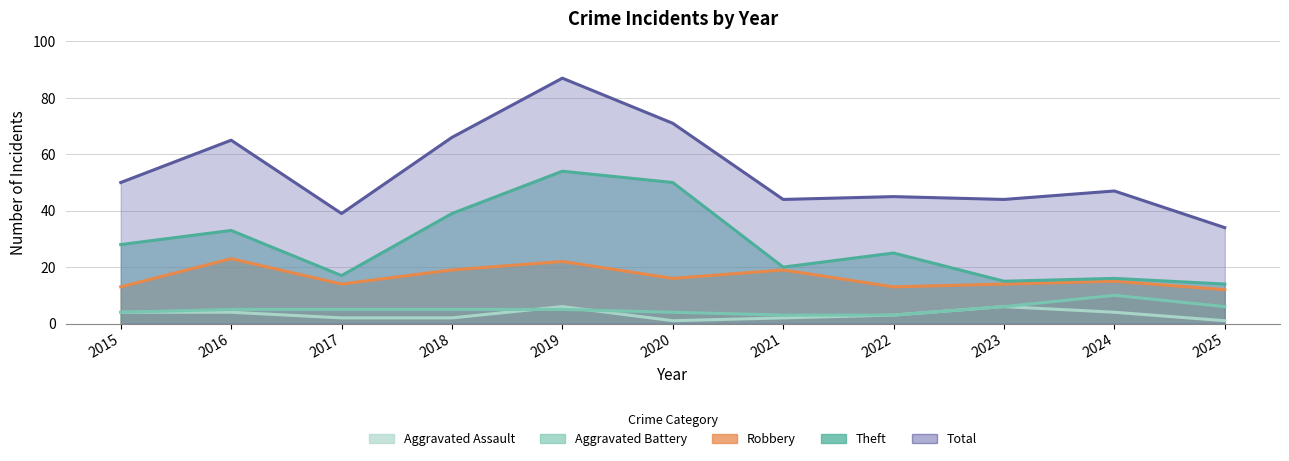

What is the sum of the Aggravated Battery values at 2023 and 2015?

10